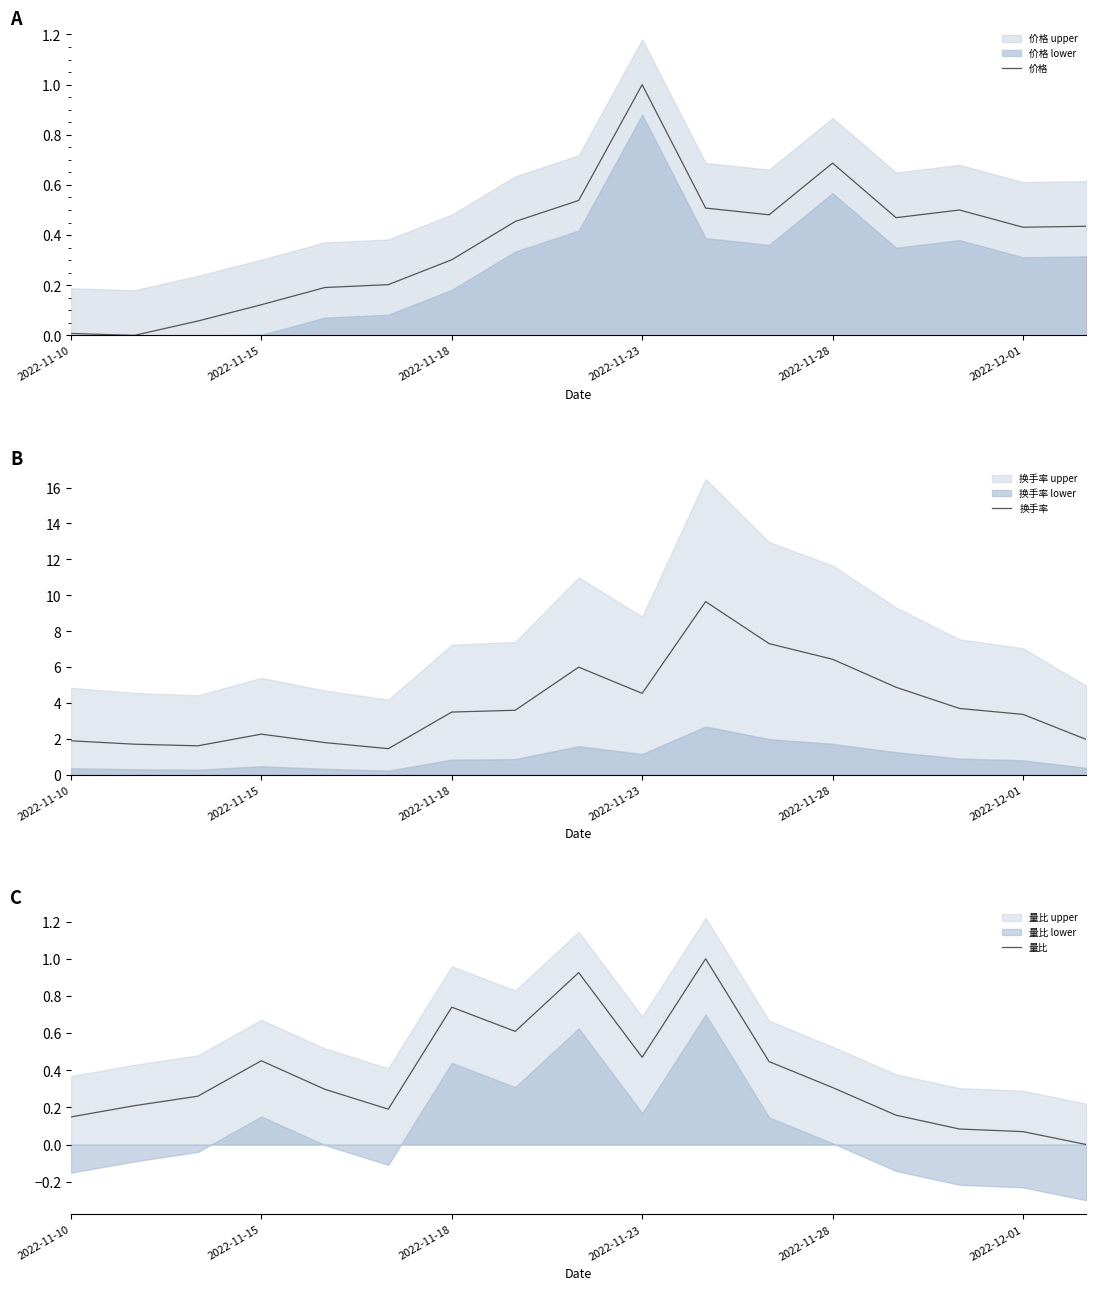

How many values in 价格 are above zero?

16